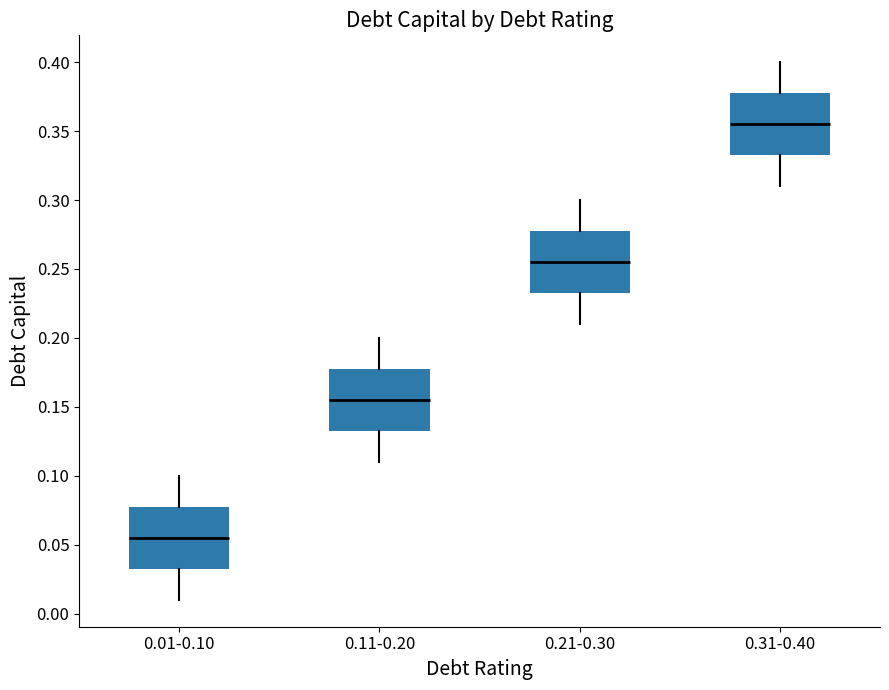

Reading left to right, read every box against the y-axis: the position of its median line, the range the box covers, and the ends of its whiskers. The values are not printed on the chart, so give them approximately, as read against the axis.

0.01-0.10: median 0.055, box 0.035 to 0.080, whiskers 0.010 to 0.100
0.11-0.20: median 0.155, box 0.135 to 0.180, whiskers 0.110 to 0.200
0.21-0.30: median 0.255, box 0.235 to 0.280, whiskers 0.210 to 0.300
0.31-0.40: median 0.355, box 0.335 to 0.380, whiskers 0.310 to 0.400